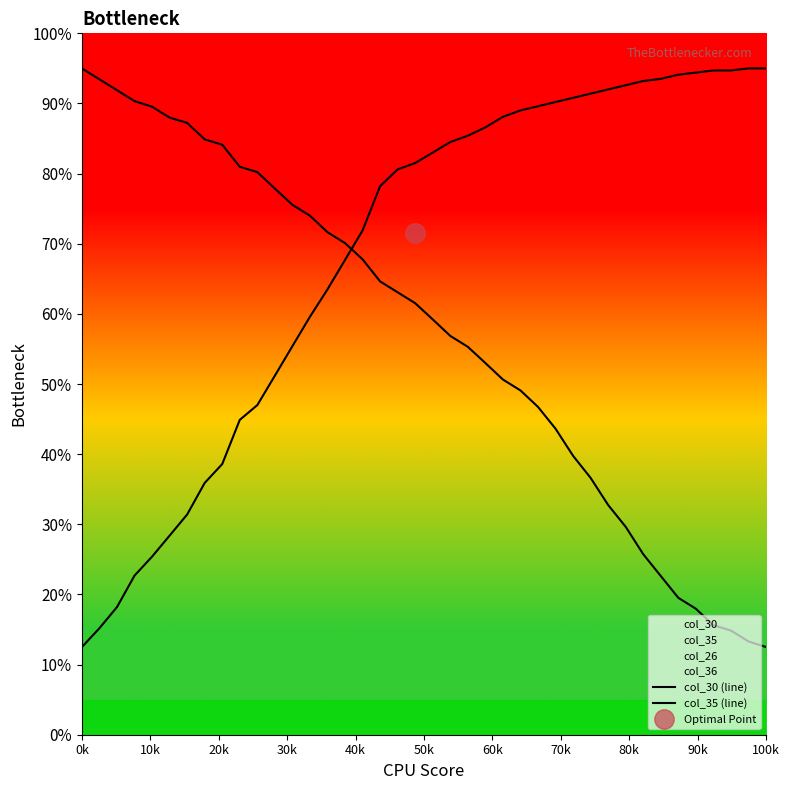

How many series are shown in this chart?

2